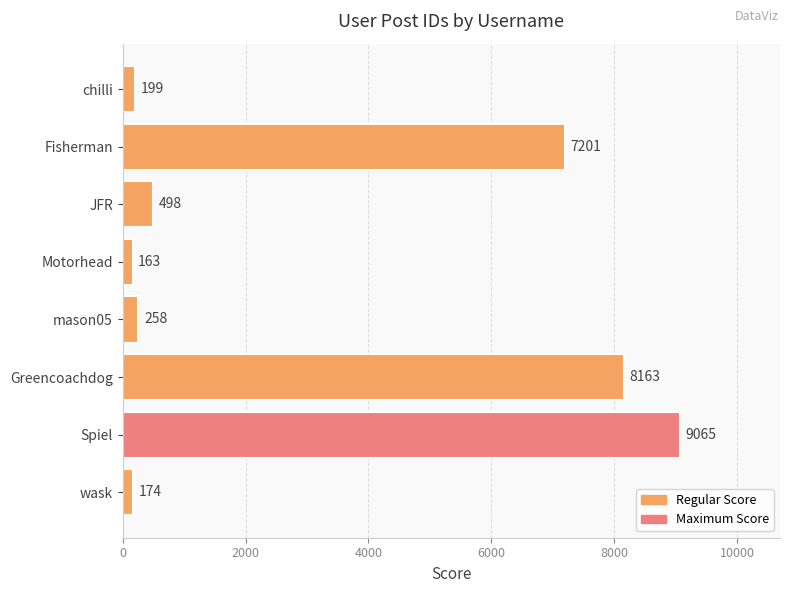

The value at Spiel is 9065. True or false?

True